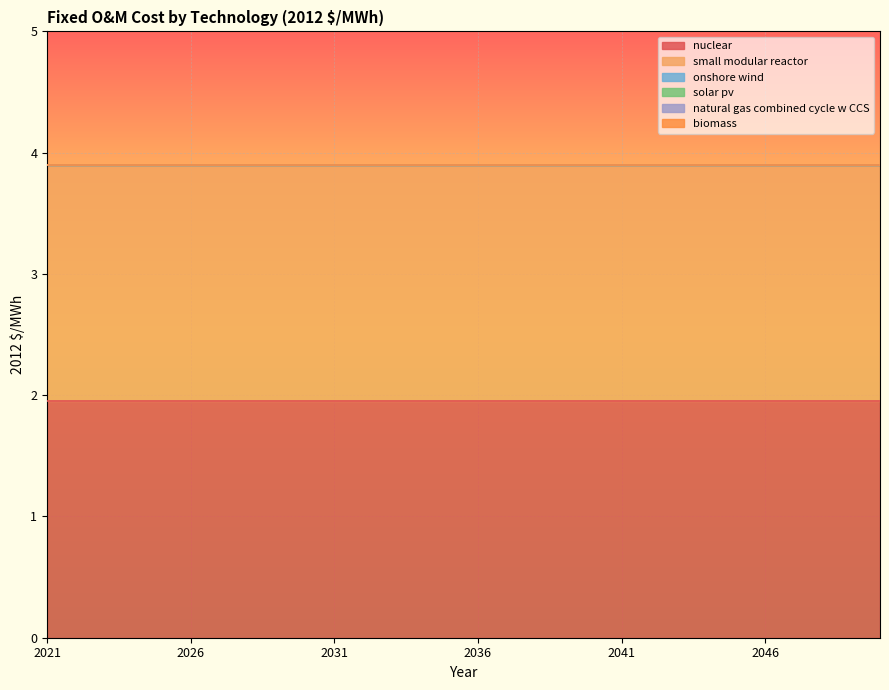

What is the sum of all small modular reactor values?

58.5